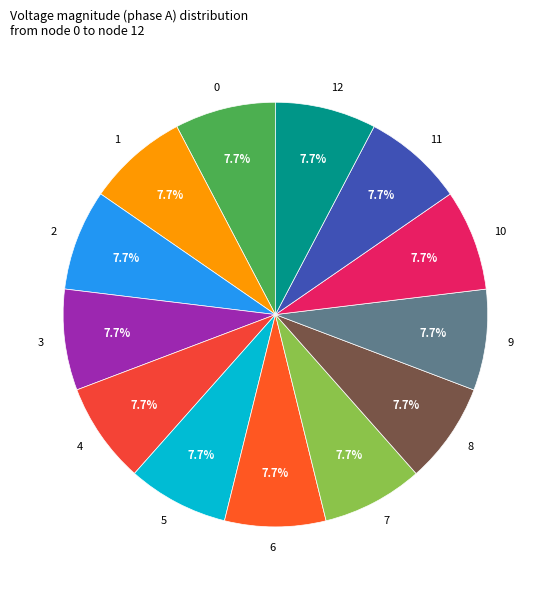

Is the sum of 1 and 11 greater than half?

No